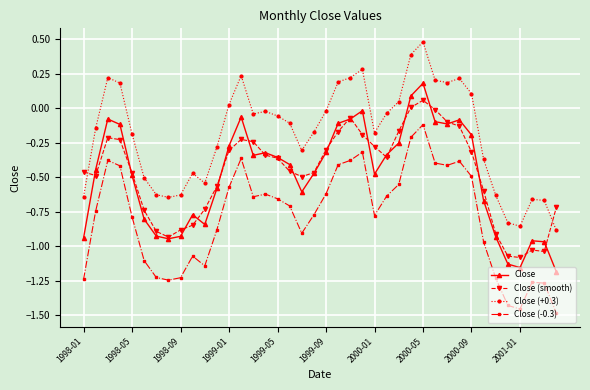

True or false: Close (+0.3) has more than 2 interior local peaks.

True